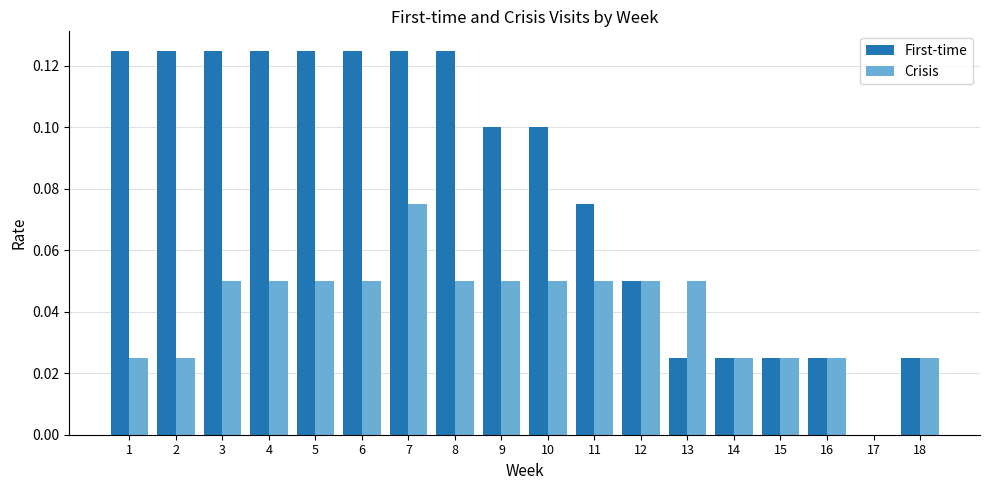

How many values in the First-time series exceed 0?

17